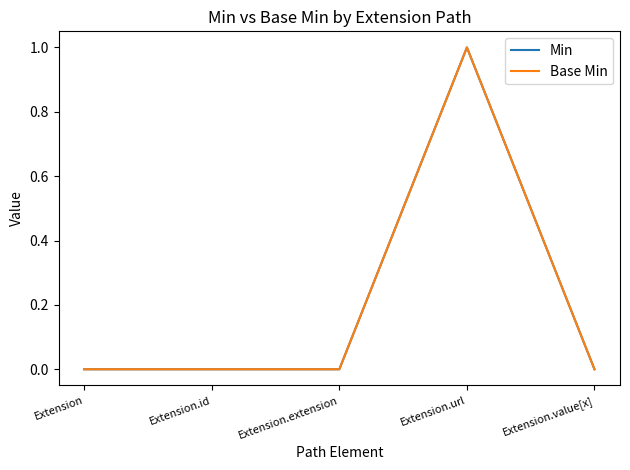

How many categories are shown in the chart?

5